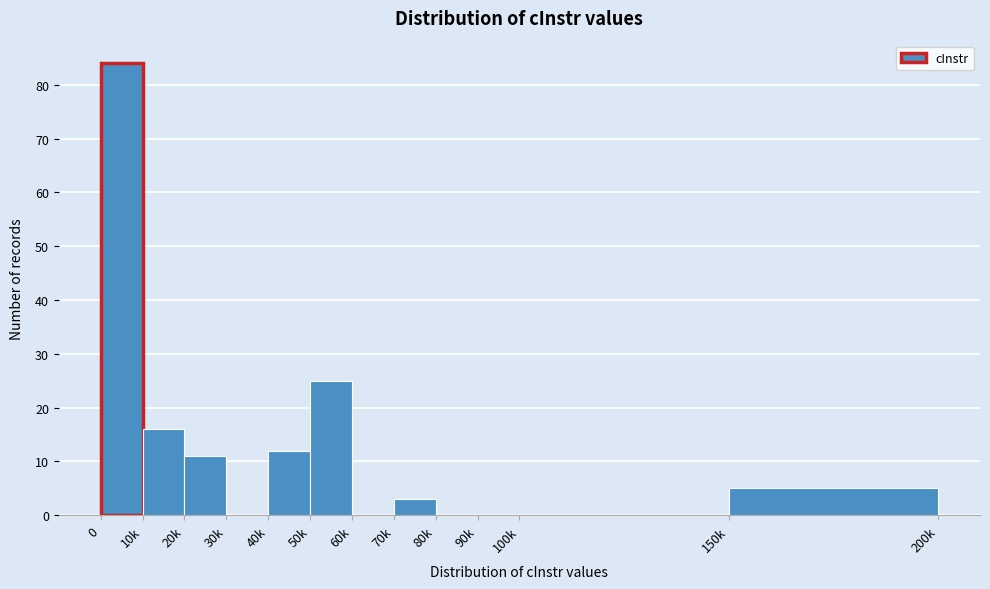

Reading left to right, list all the values displayed in this chart.

0=84	10k=16	20k=11	30k=0	40k=12	50k=25	60k=0	70k=3	80k=0	90k=0	100k=0	150k=5